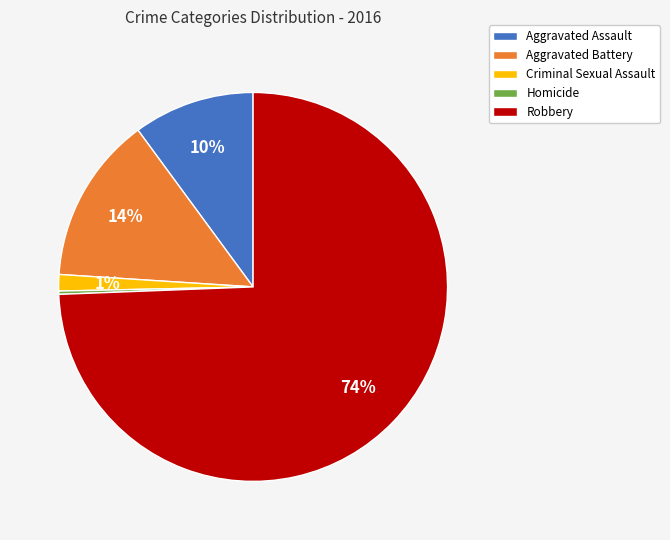

Which slice represents more than half of the pie?

Robbery